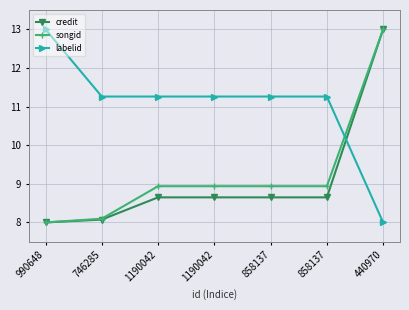

Reading left to right, list all the values displayed in this chart.

credit: 8.0	8.1	8.6	8.6	8.6	8.6	13.0
songid: 8.0	8.1	8.9	8.9	8.9	8.9	13.0
labelid: 13.0	11.3	11.3	11.3	11.3	11.3	8.0